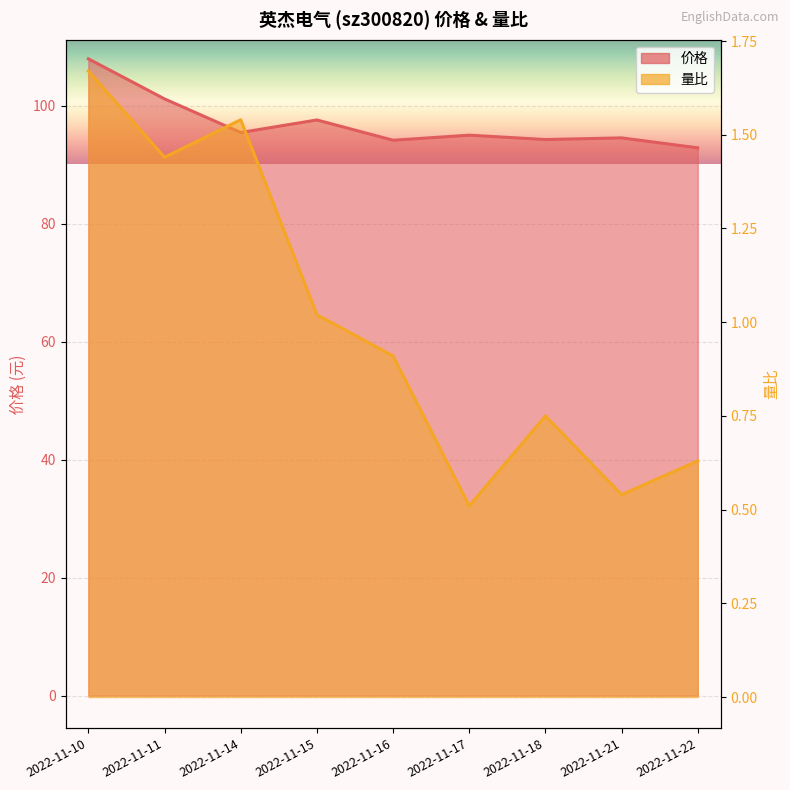

What are all the series names shown in the legend?

价格, 量比